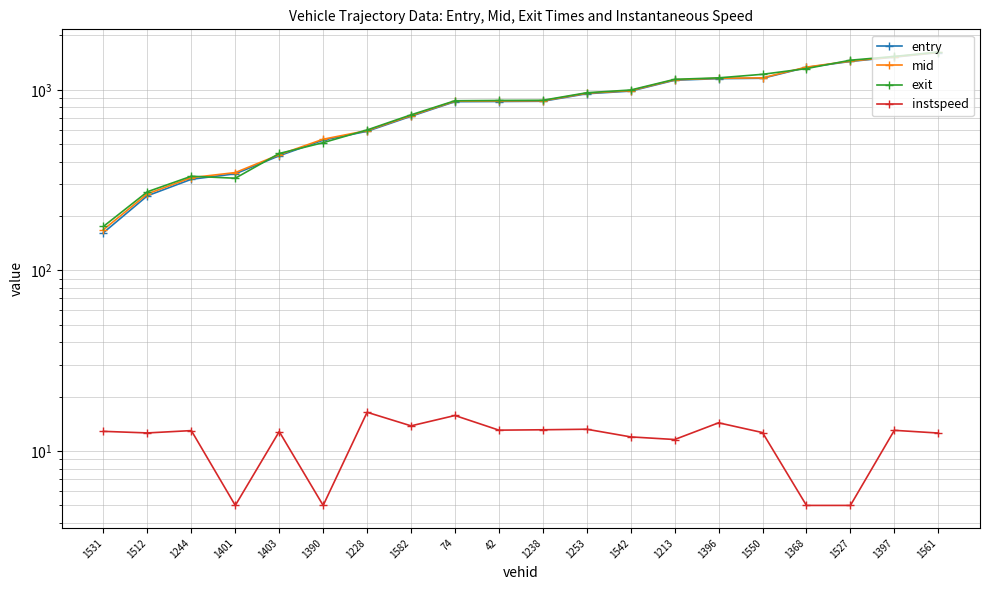

Between 1390 and 74, which series saw the biggest shift?

exit